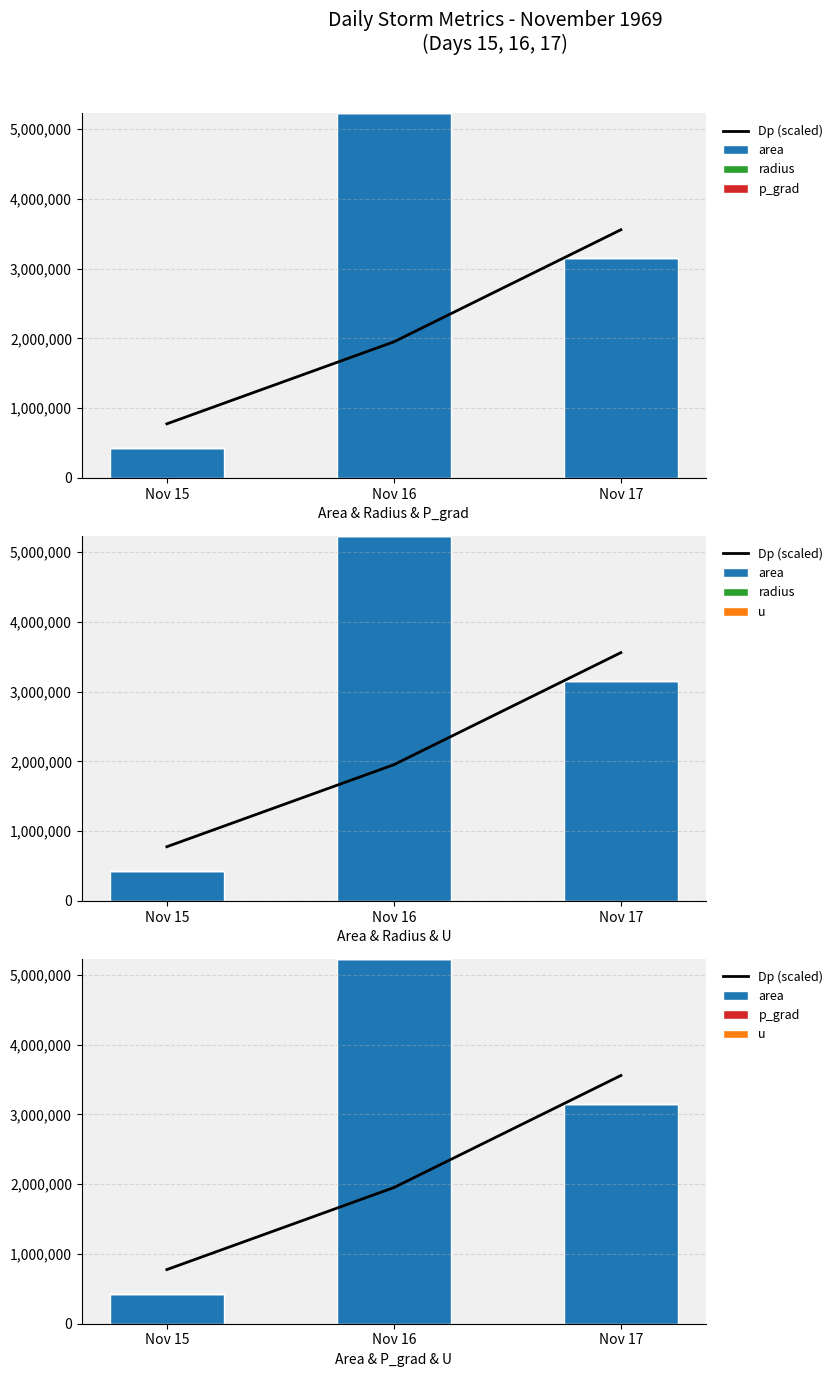

What is the difference between the maximum and minimum values in the radius series?

921.4